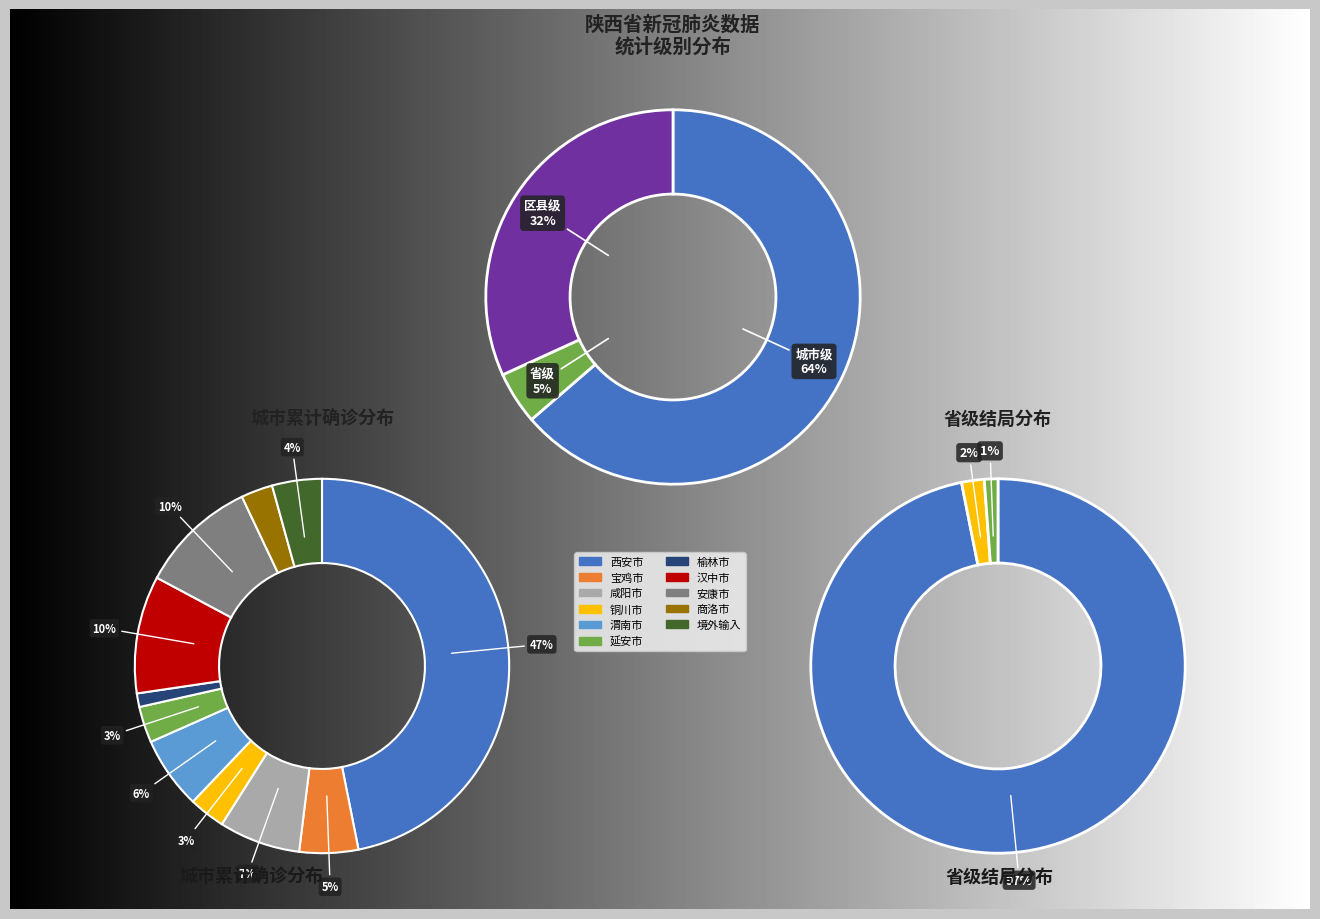

Is the sum of 咸阳市 and 安康市 greater than half?

No